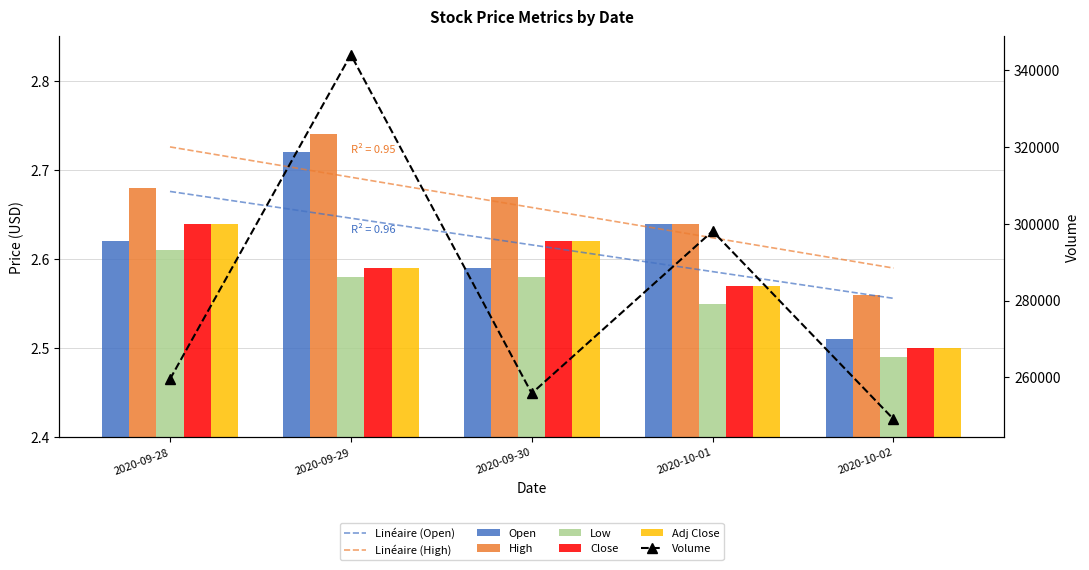

Which series has the widest spread of values?

Open